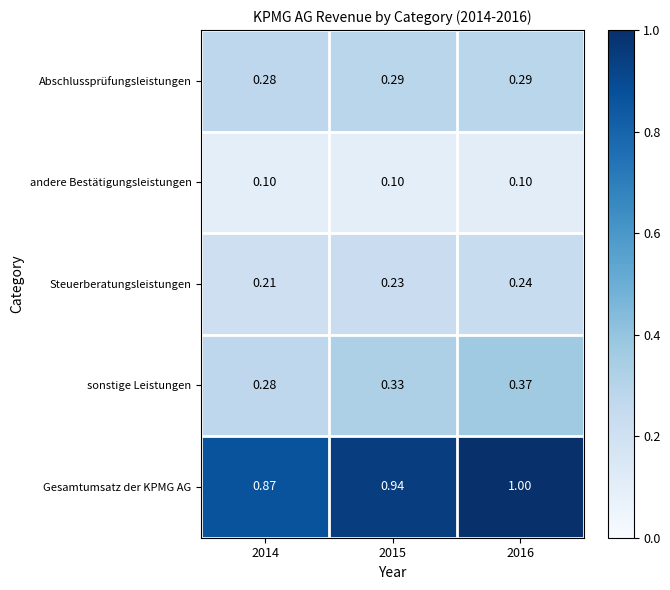

Which series has the largest total across all categories?

Gesamtumsatz der KPMG AG